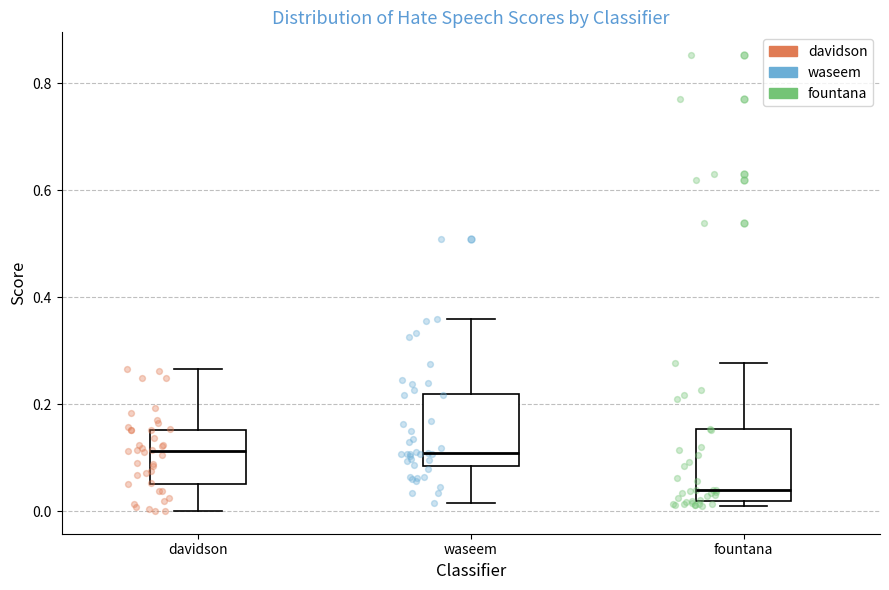

Reading left to right, read every box against the y-axis: the position of its median line, the range the box covers, and the ends of its whiskers. The values are not printed on the chart, so give them approximately, as read against the axis.

davidson: median 0.12, box 0.06 to 0.16, whiskers 0.00 to 0.26
waseem: median 0.10, box 0.08 to 0.22, whiskers 0.02 to 0.36
fountana: median 0.04, box 0.02 to 0.16, whiskers 0.02 (just below the box's lower edge) to 0.28